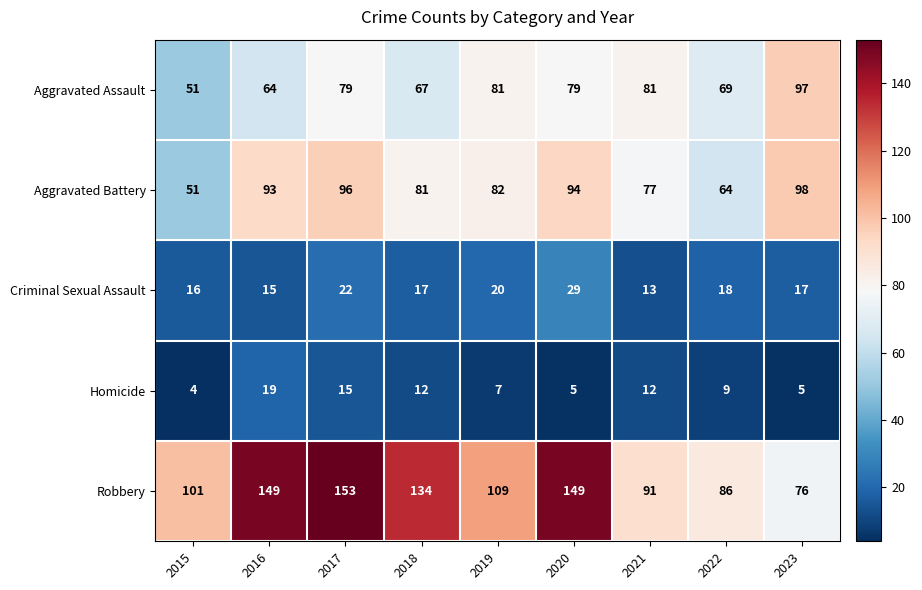

What is the difference between the Criminal Sexual Assault values at 2022 and 2021?

5